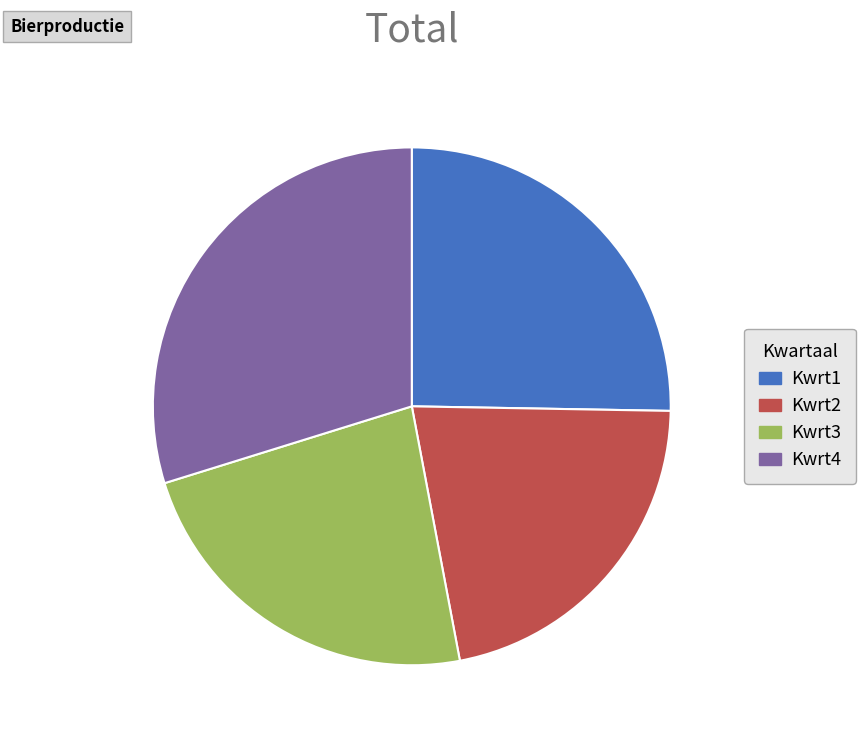

Is the sum of Kwrt3 and Kwrt2 greater than half?

No